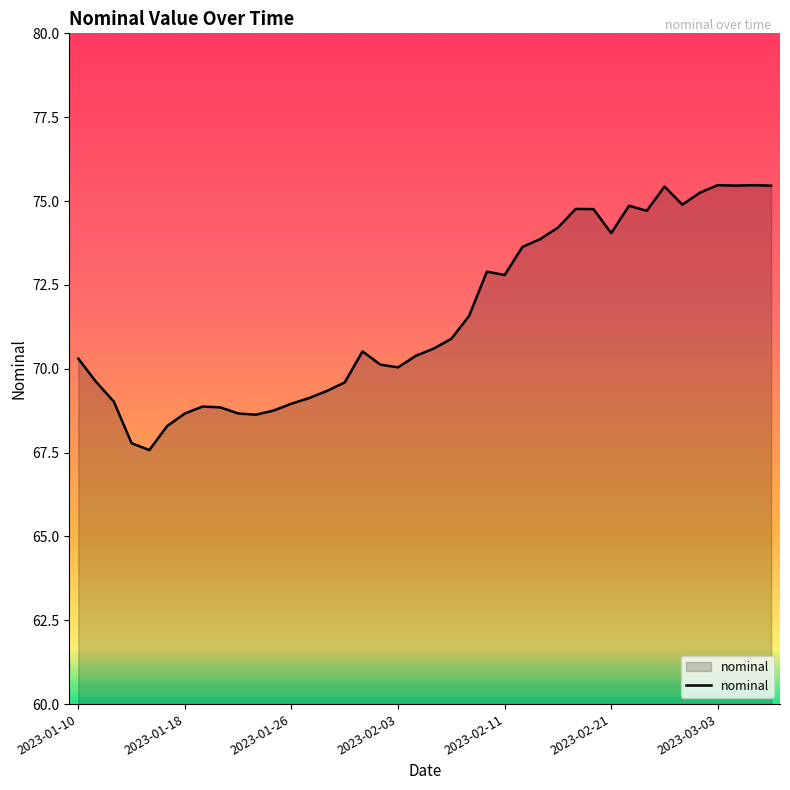

What is the greatest value displayed?

75.5